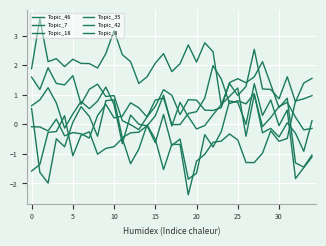

At how many categories does at least one series exceed 0?

35